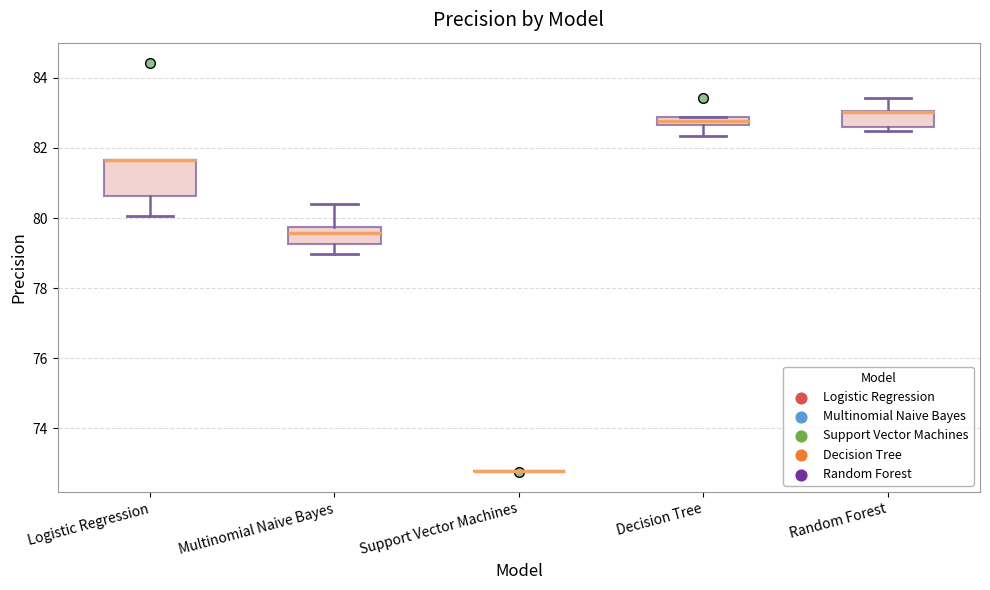

Where does the median line of the box for Multinomial Naive Bayes sit on the y-axis? The values are not printed on the chart, so give them approximately, as read against the axis.

79.6